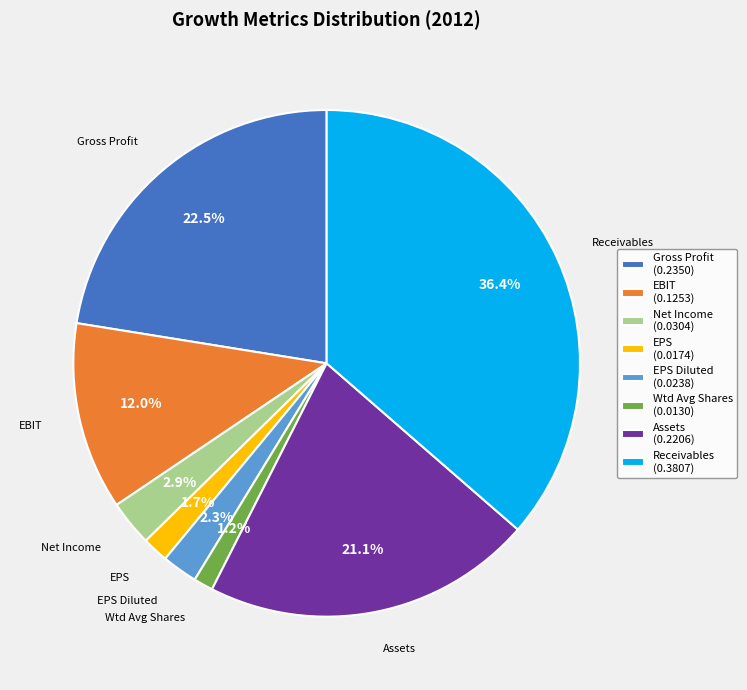

How many slices are in this pie chart?

8